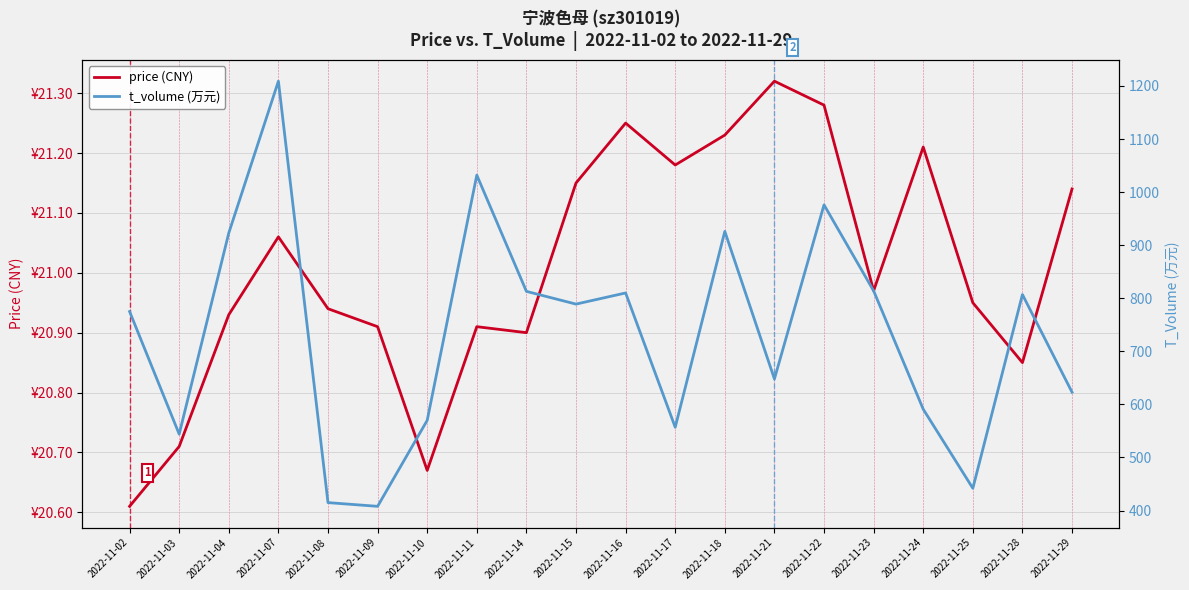

Rank the series by their average value, from highest to lowest.

t_volume (万元), price (CNY)